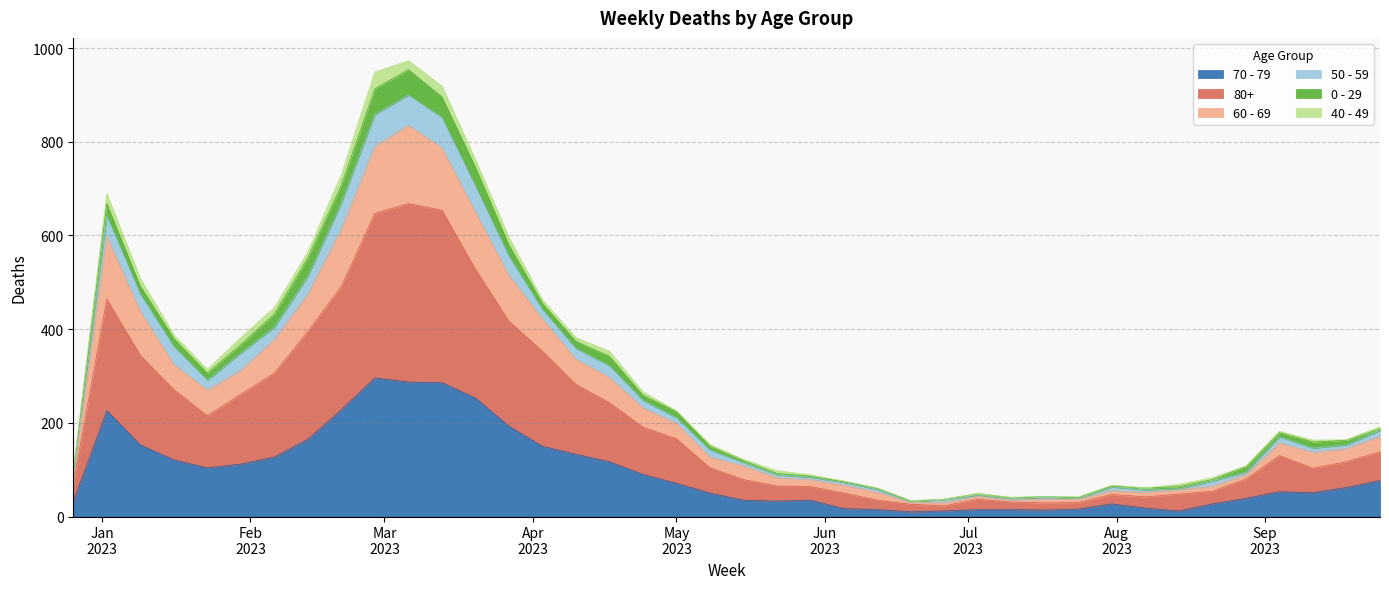

The 50 - 59 series shows 269 at 2023-09-25. True or false?

False